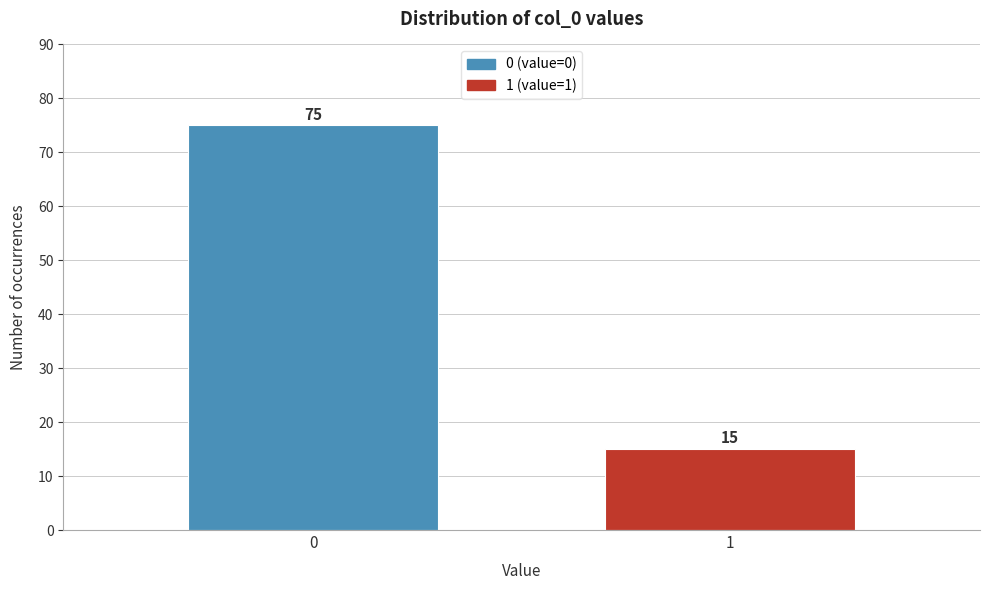

Reading left to right, list all the values displayed in this chart.

0=75	1=15